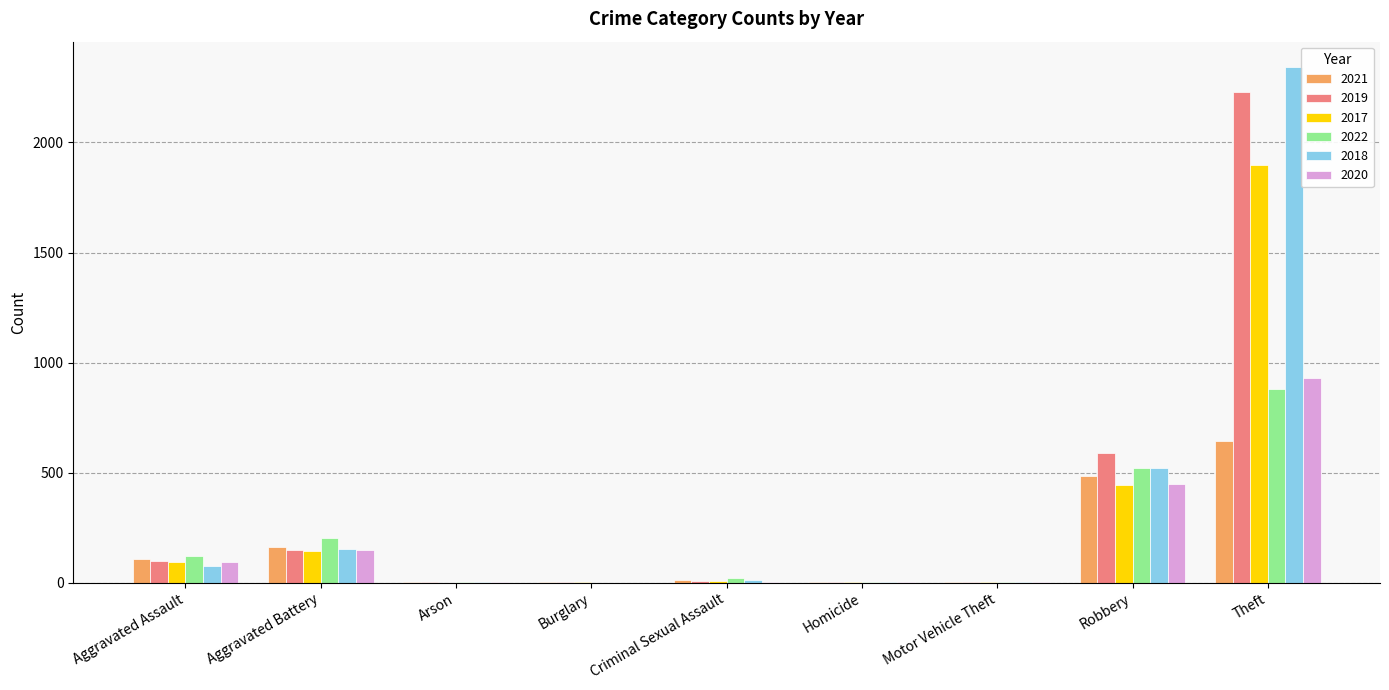

What is the highest value of the 2021 series?

642